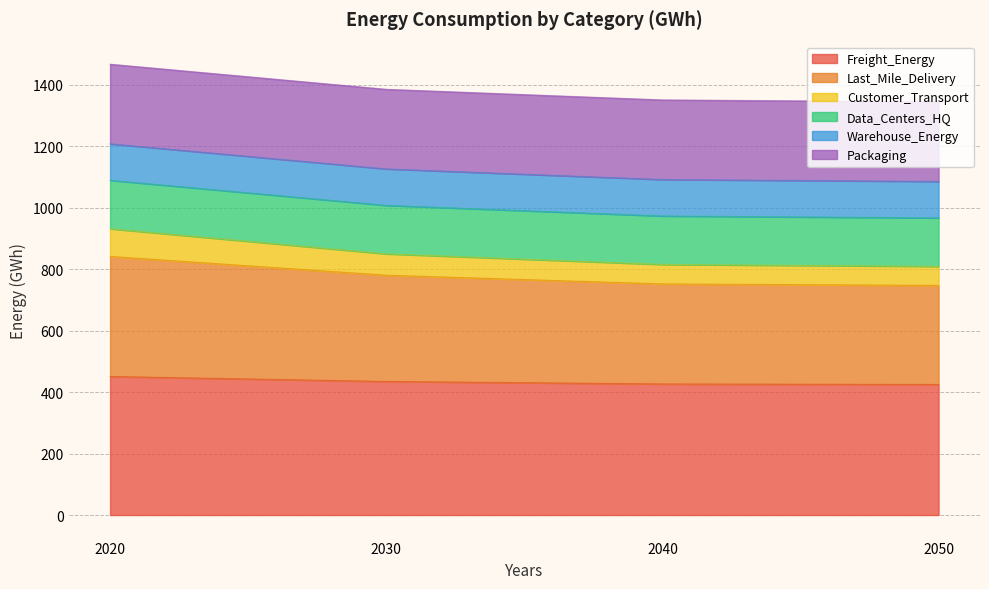

True or false: Freight_Energy has a value of 148.5 at 2030.

False